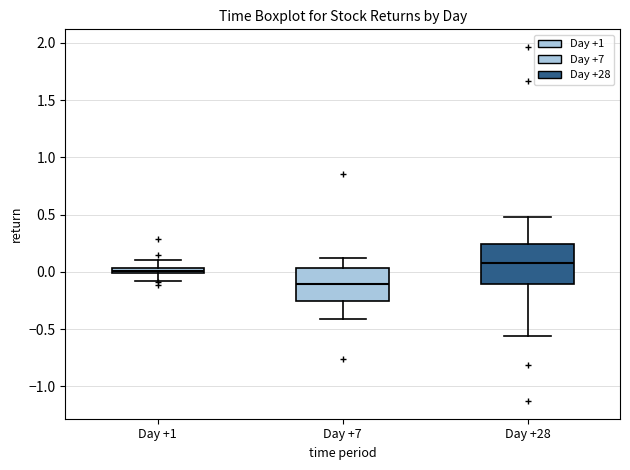

Which box is the tallest, from its lower edge to its upper edge?

Day +28